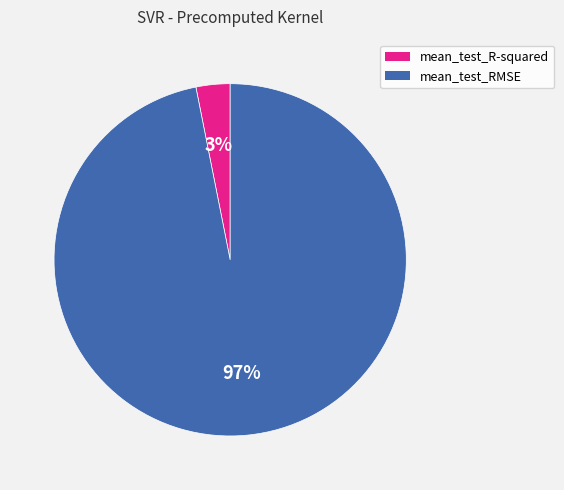

To the nearest percent, what is the average slice percentage?

50%